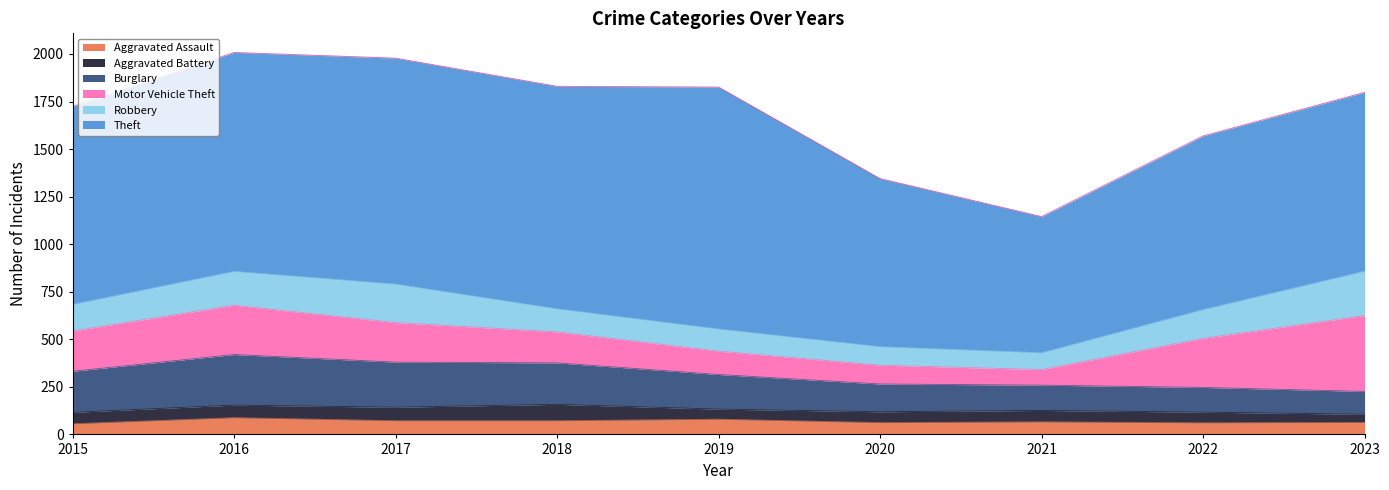

True or false: Burglary and Theft cross at least once.

False